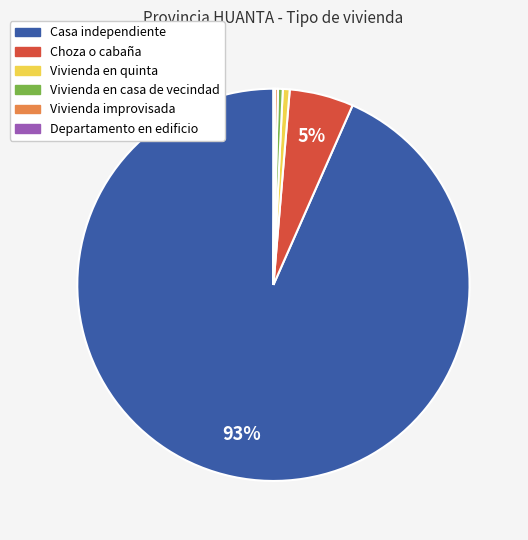

What is the majority slice?

Casa independiente